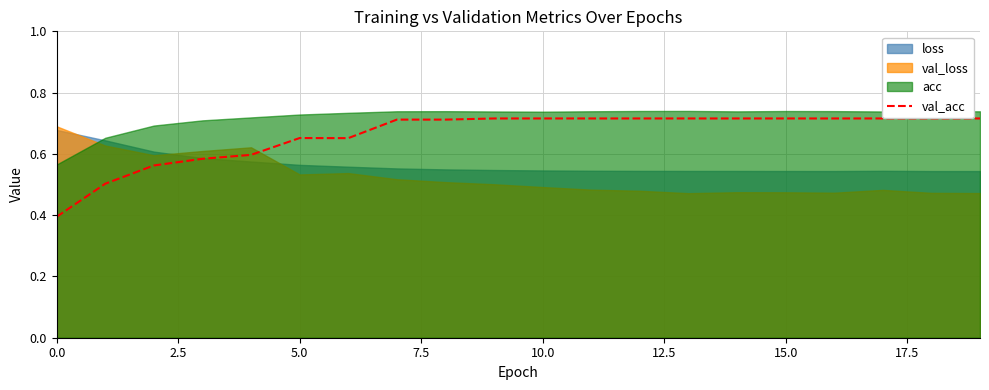

Reading left to right, extract all data points from this chart.

0.4	0.5	0.6	0.6	0.6	0.7	0.7	0.7	0.7	0.7	0.7	0.7	0.7	0.7	0.7	0.7	0.7	0.7	0.7	0.7